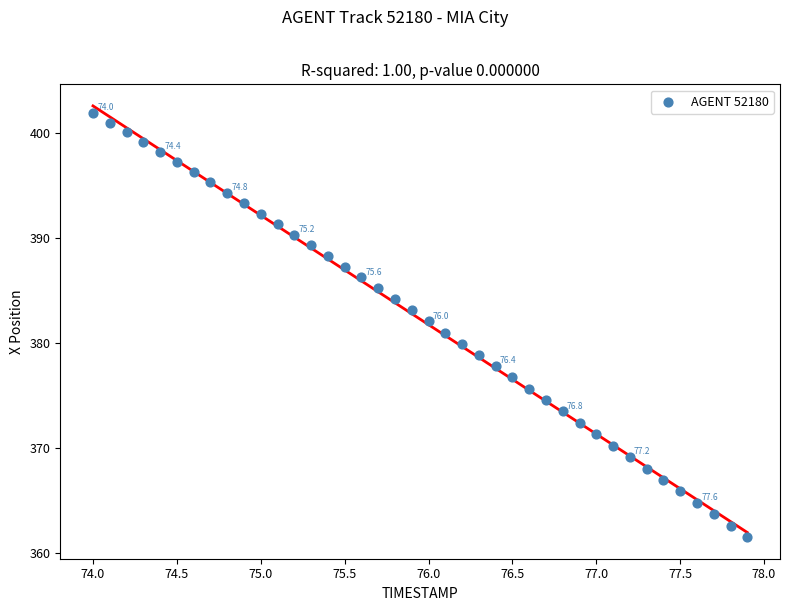

What is the range of X values (max minus min)?

3.9